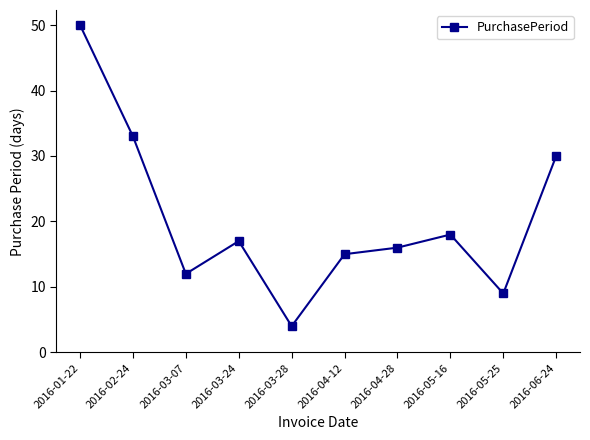

What is the sum of all values?

204